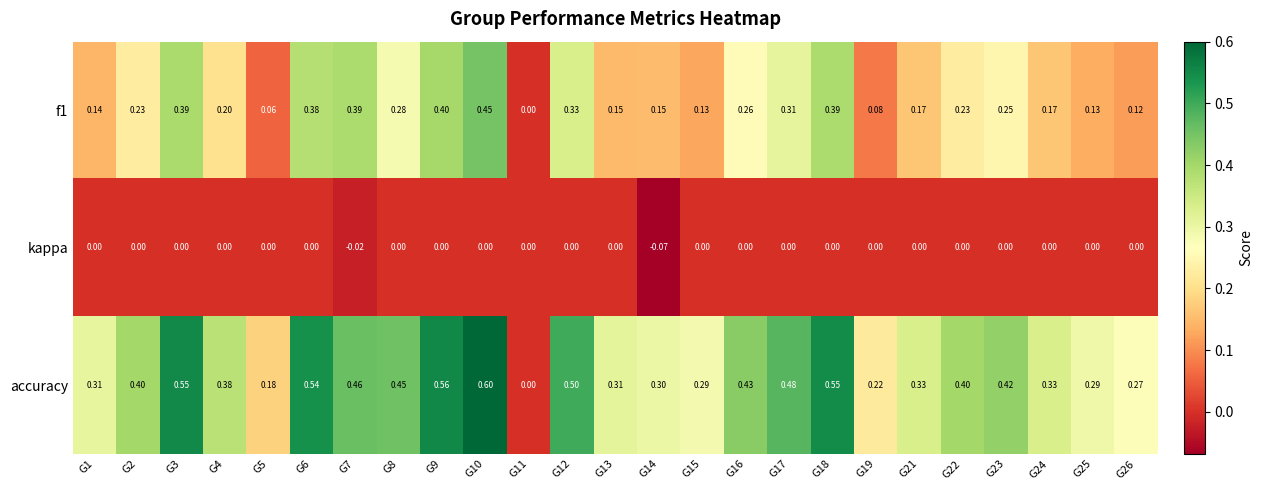

Rank the series by their average value, from highest to lowest.

accuracy, f1, kappa